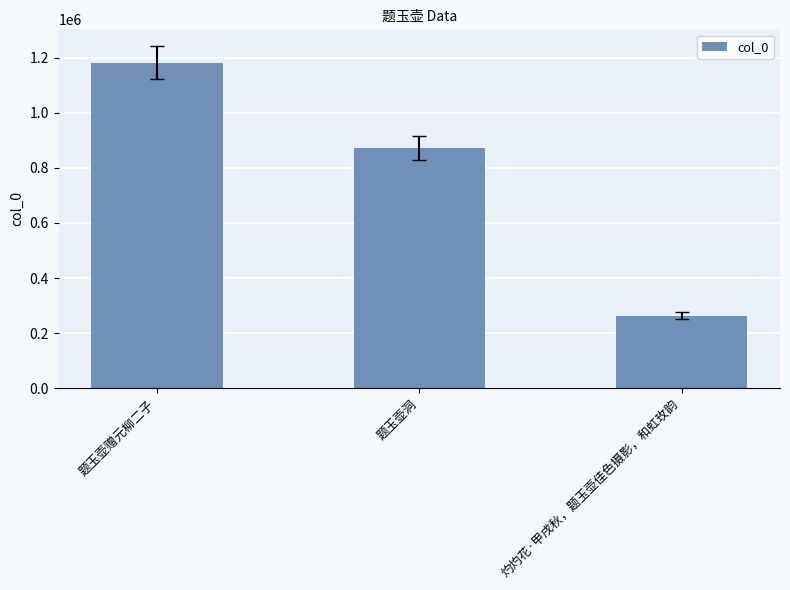

Approximately how many times larger is the value at 题玉壶洞 compared to 灼灼花·甲戌秋，题玉壶佳色摄影，和虹玫韵?

3.3